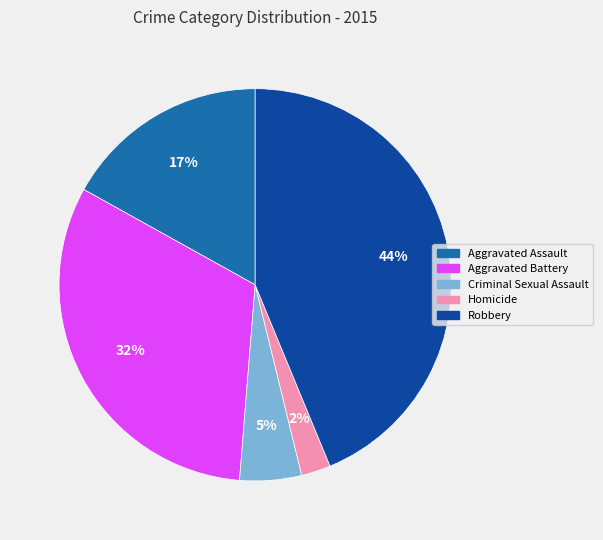

To the nearest percent, what portion does Robbery represent?

44%